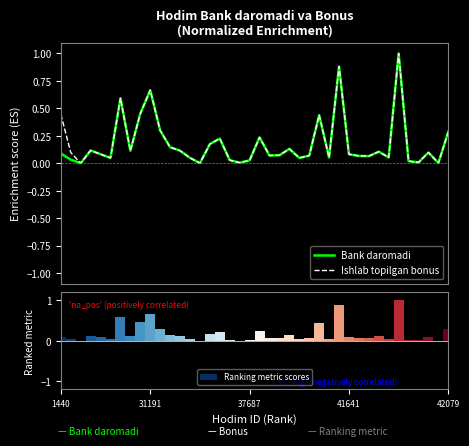

Is the value of Ranking metric scores at 13 greater than the value of Bank daromadi at 20?

No